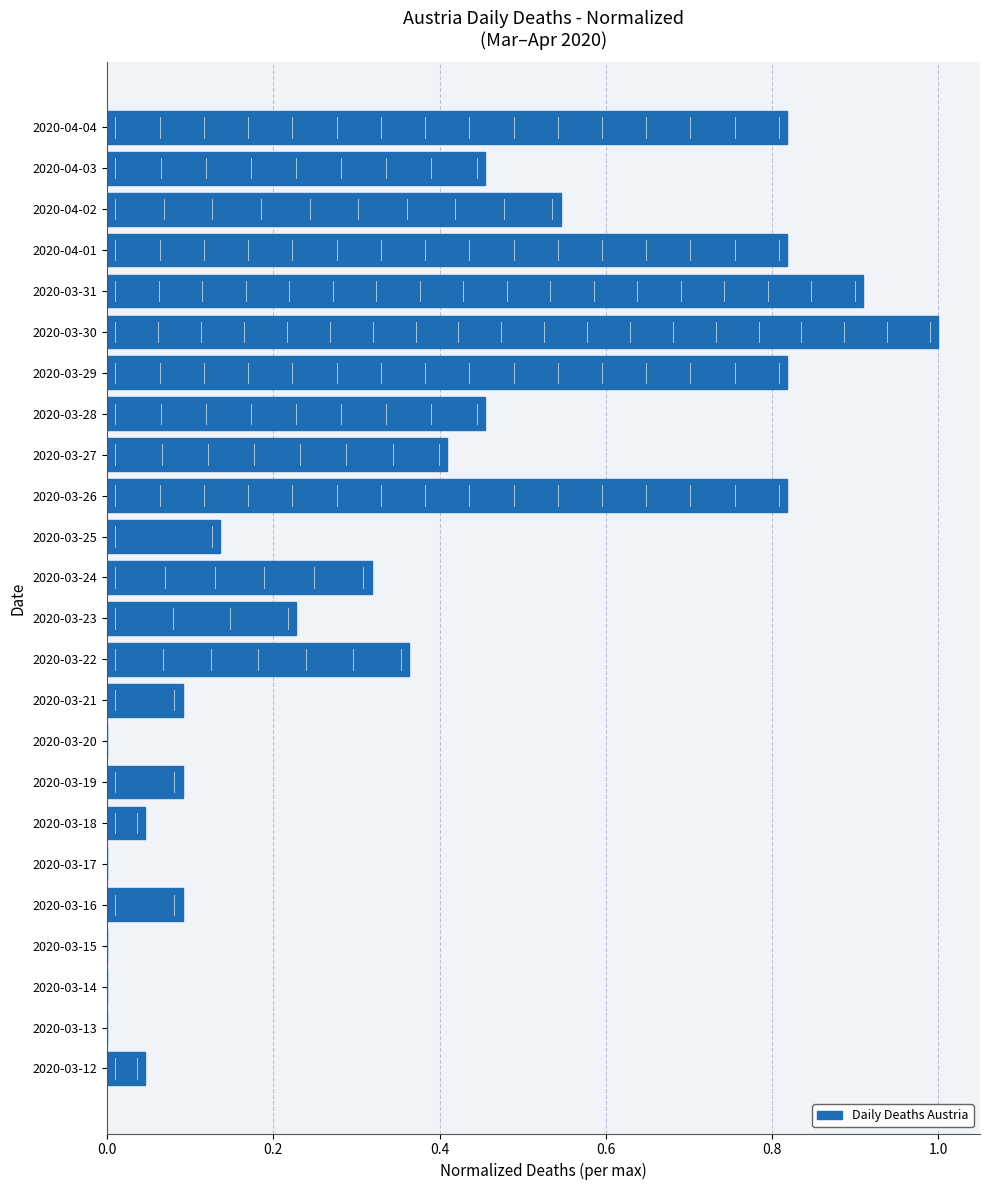

What is the sum of the values at 2020-04-01 and 2020-04-03?

1.3